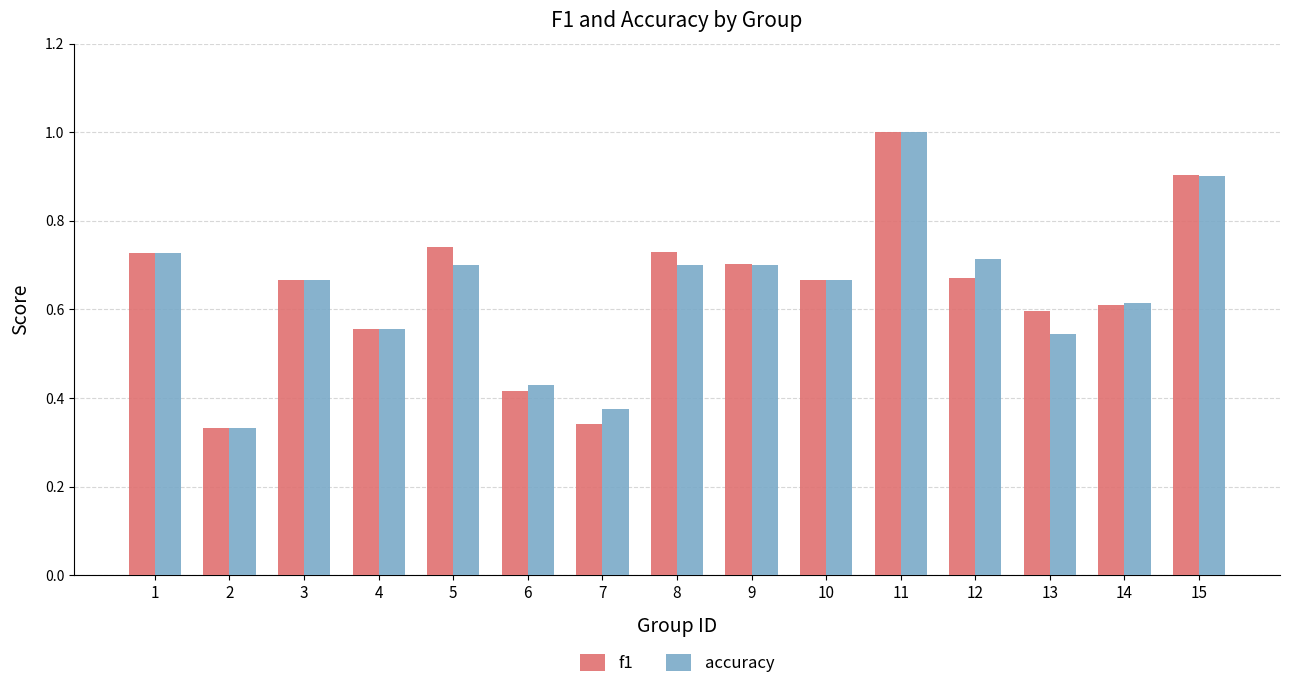

What is the maximum value for f1?

1.0